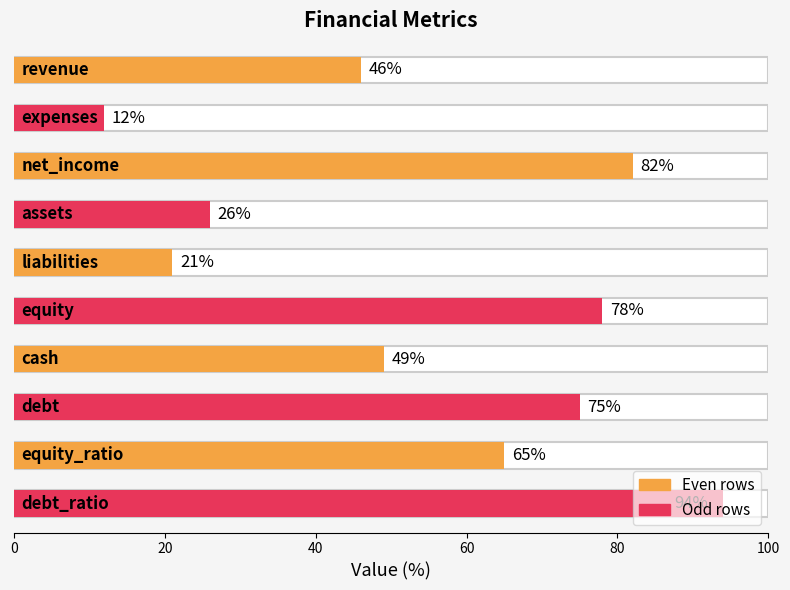

What is the label of the 1st bar from the right?

debt_ratio